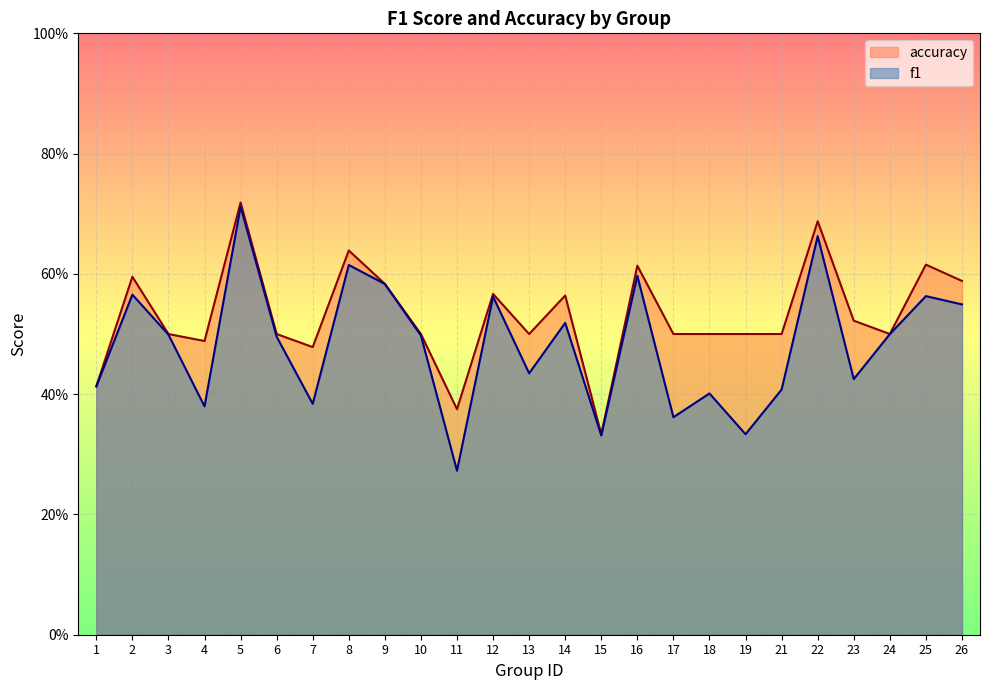

What are all the series names shown in the legend?

accuracy, f1